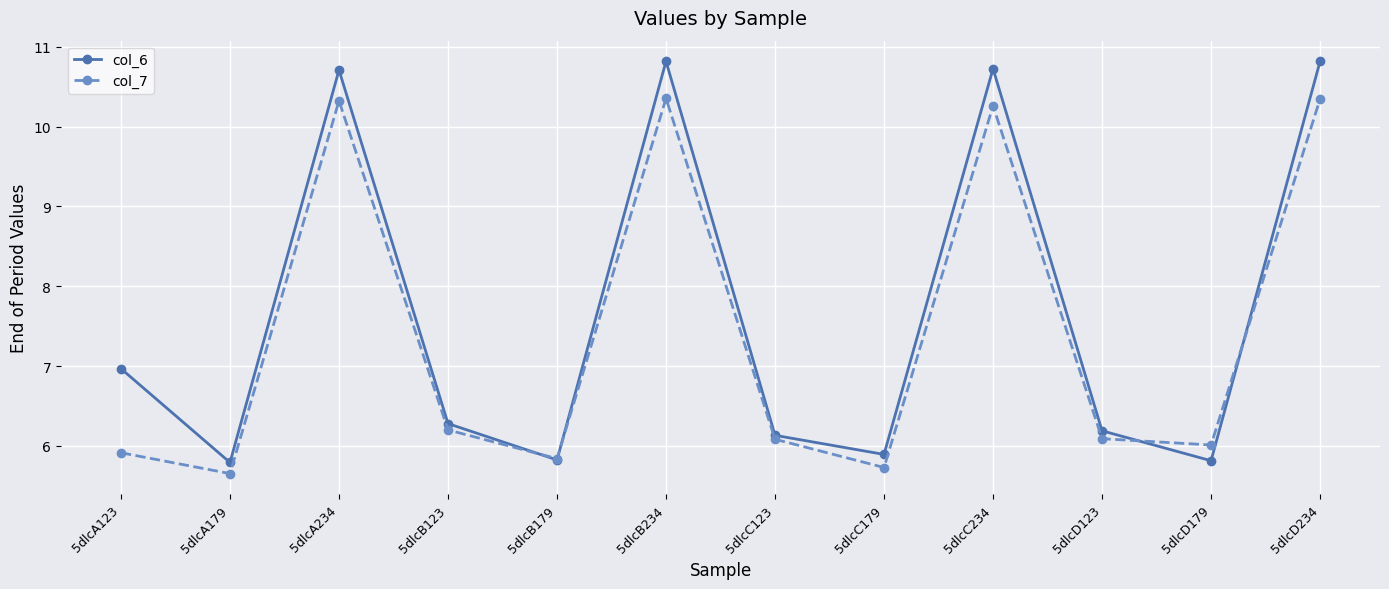

True or false: col_7 has more than 1 points higher than both neighbors.

True